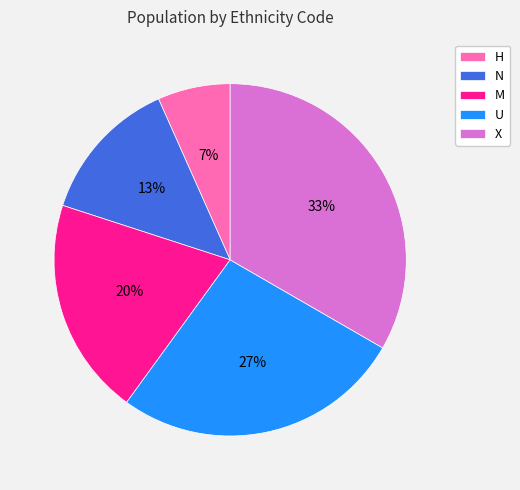

To the nearest percent, what is the difference between the M and X slice percentages?

13%